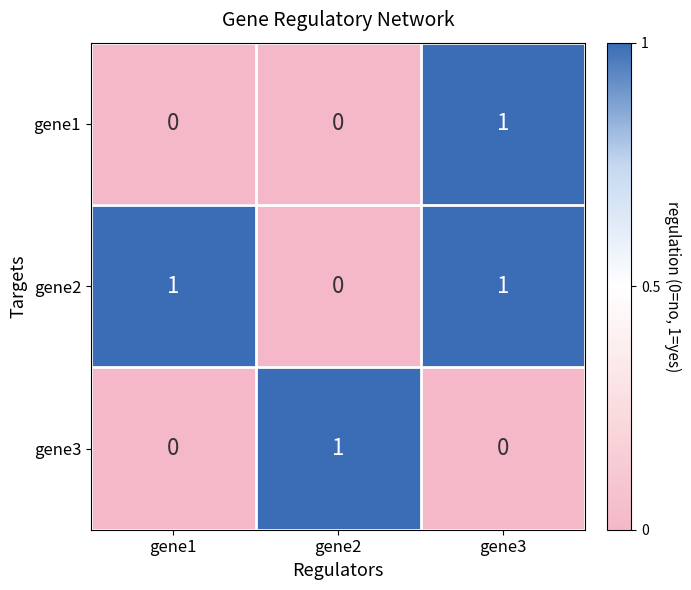

How many series are shown in this chart?

3